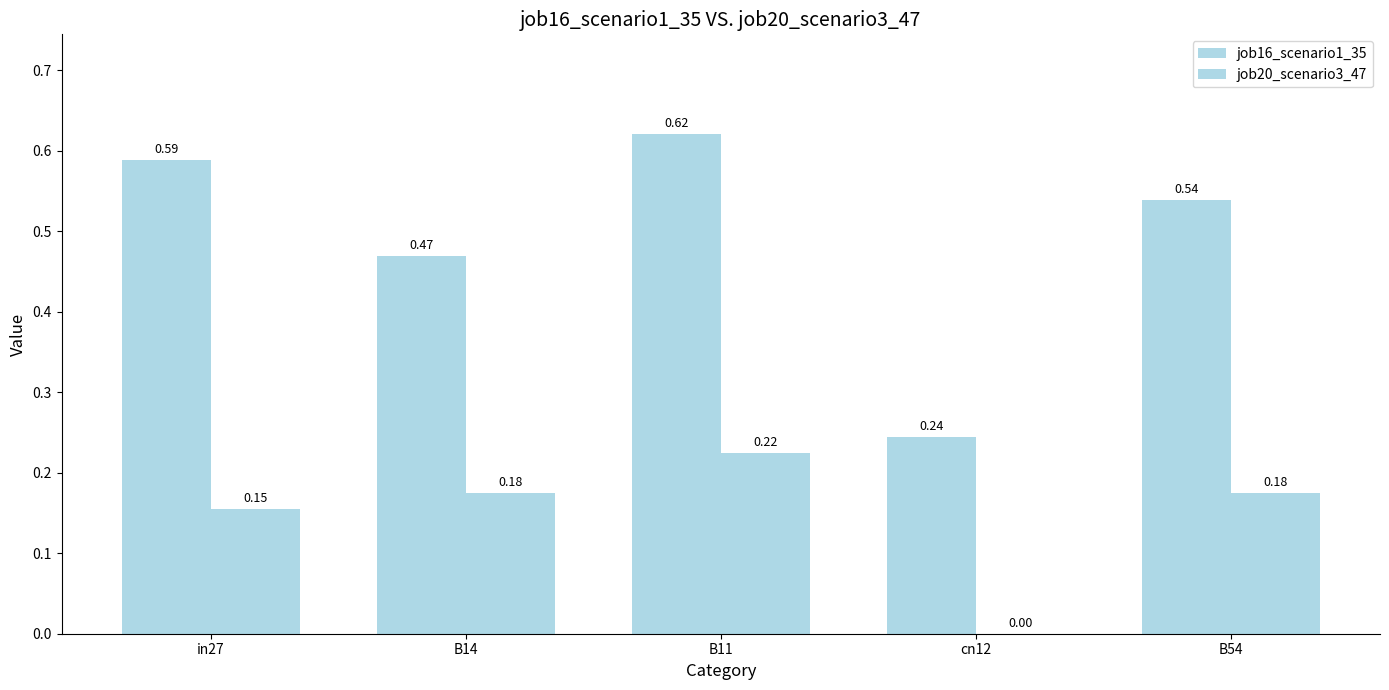

Rank the series by their average value, from highest to lowest.

job16_scenario1_35, job20_scenario3_47